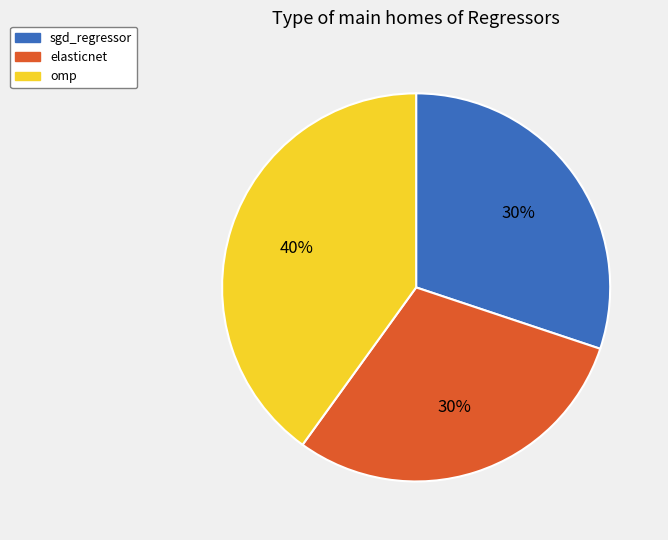

Which has a higher value, omp or elasticnet?

omp